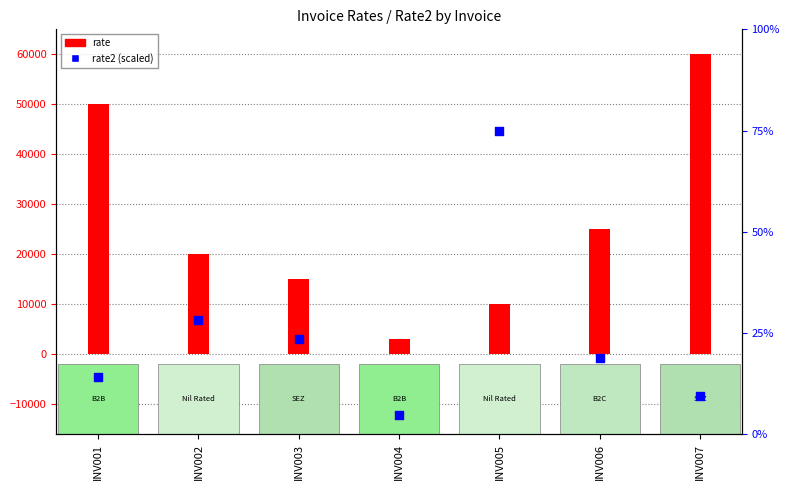

What are all the series names shown in the legend?

rate, rate2 (scaled)